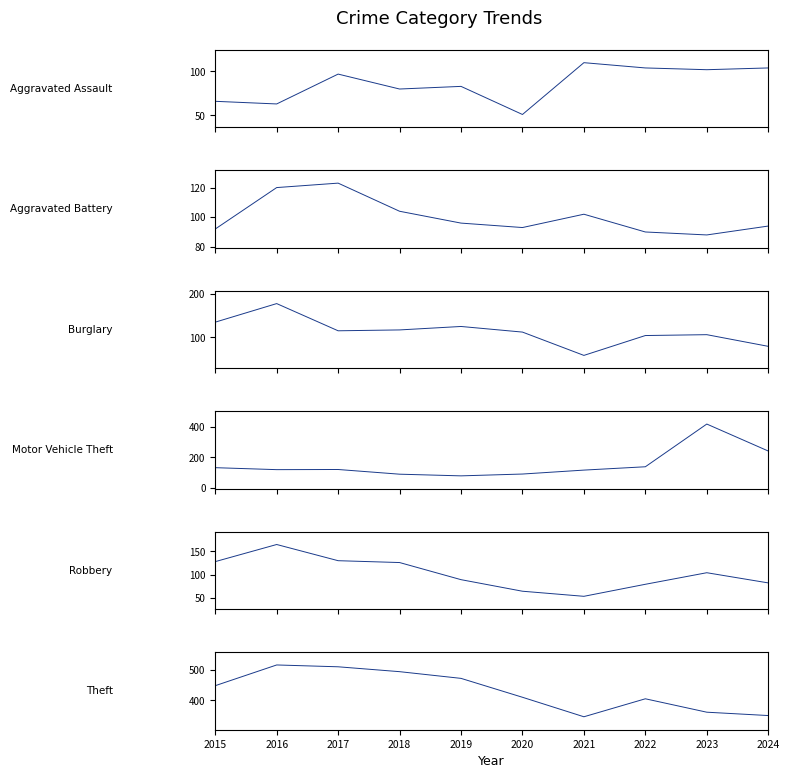

At which category is the sum across all series the highest?

2023